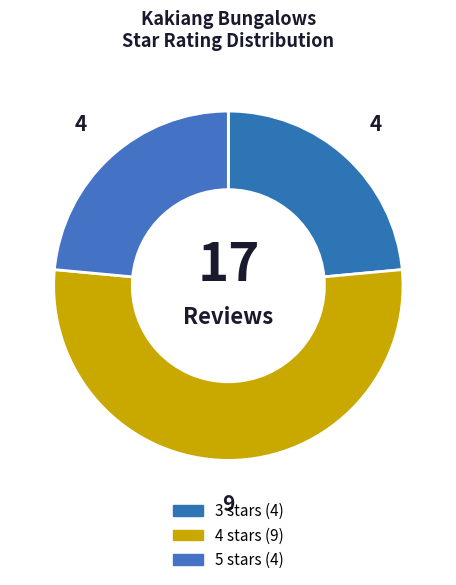

Count the number of slices in the pie.

3